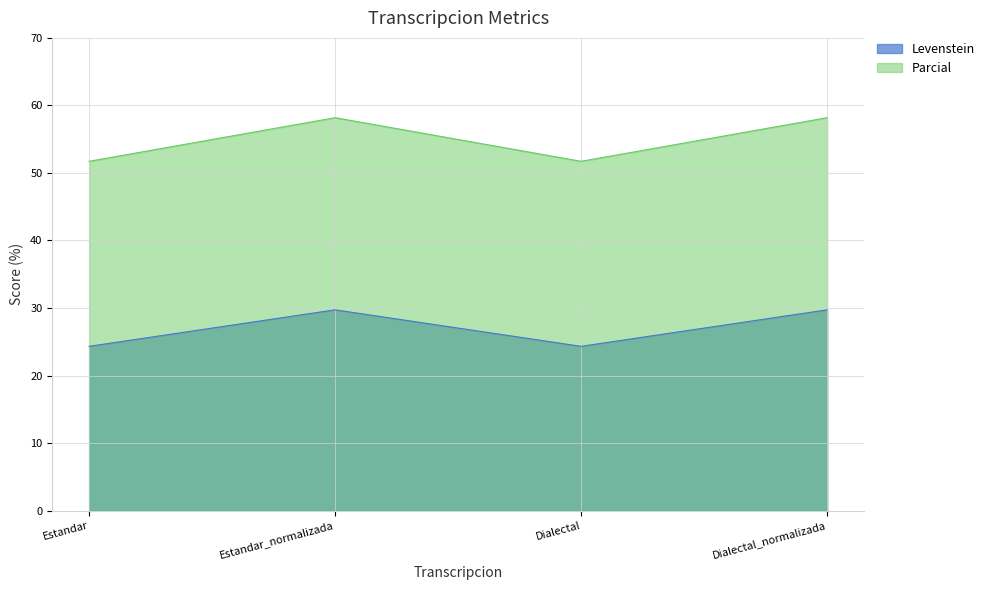

How many data points in Levenstein are above 29?

2